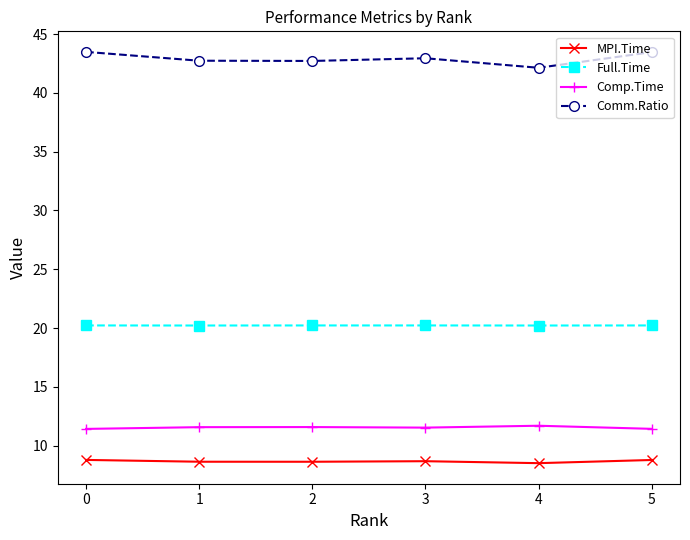

What is the sum of the Full.Time values at 5 and 4?

40.4